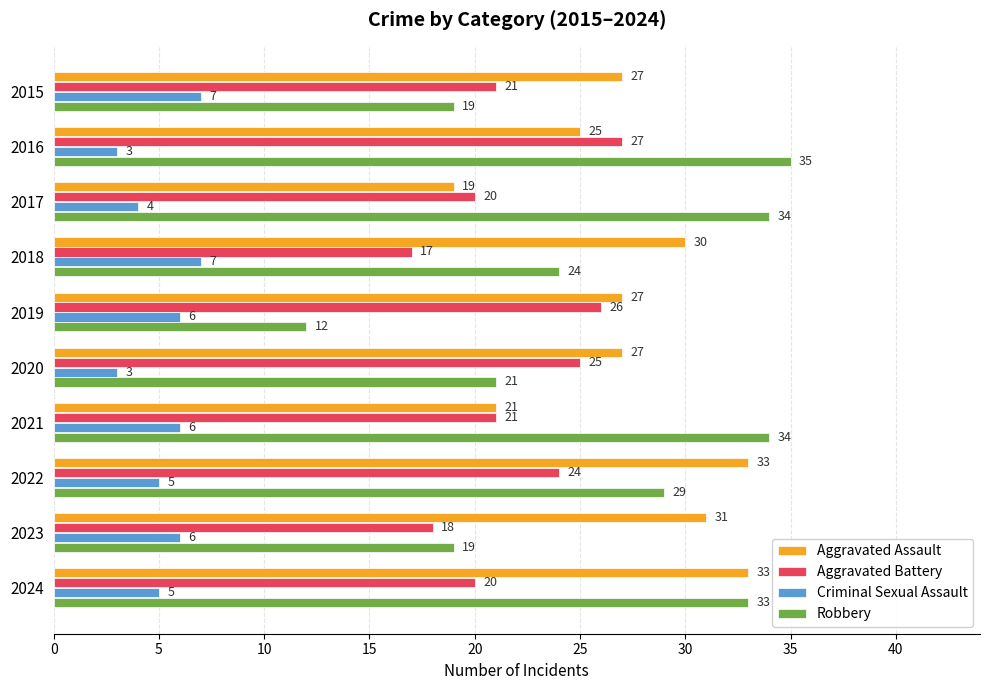

What is the sum of all Robbery values?

260